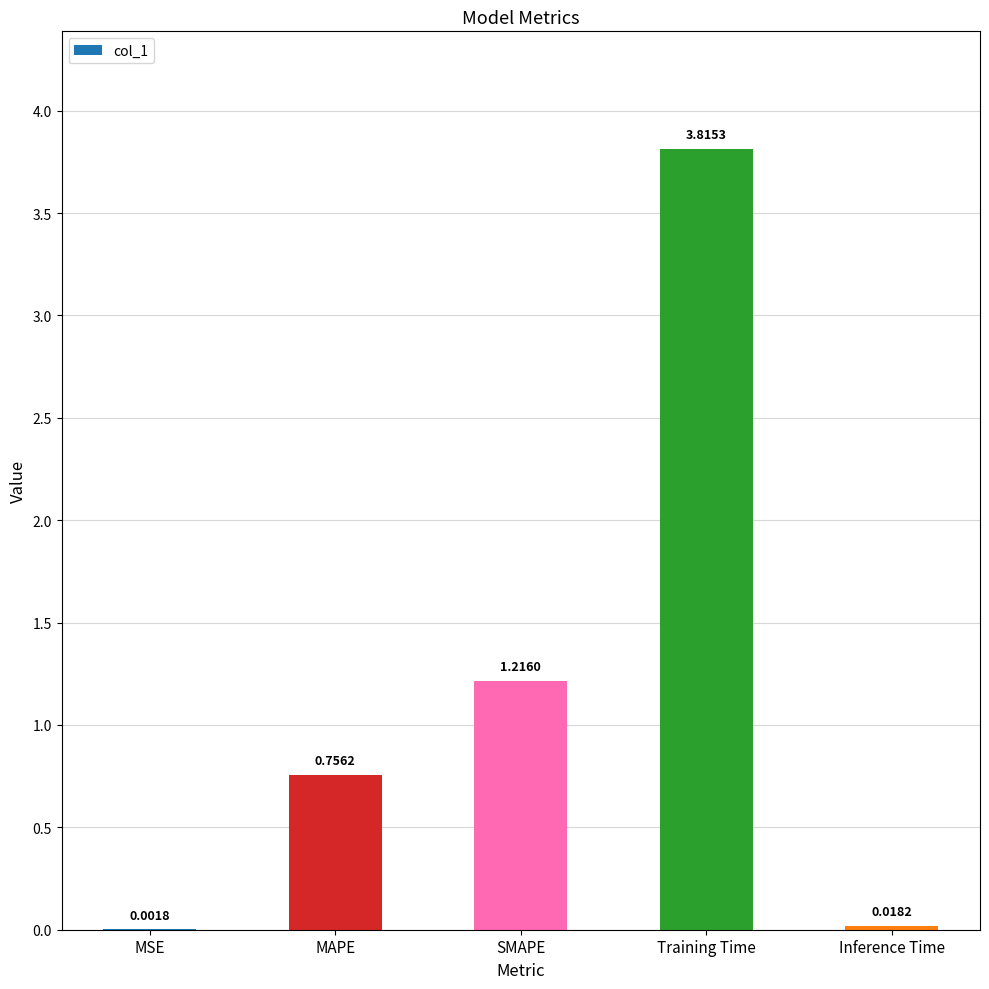

True or false: the data shows 0.2 at SMAPE.

False